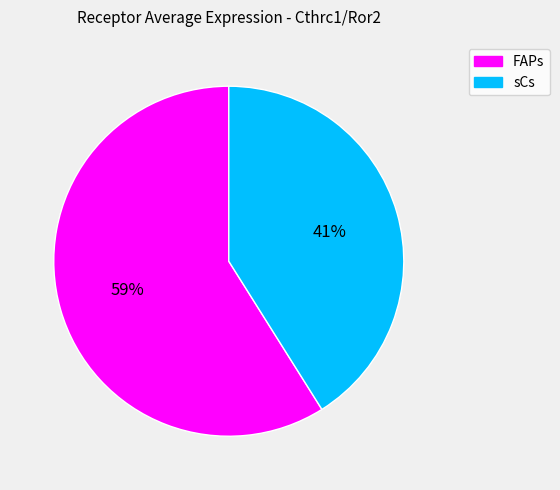

What is the smallest slice in the pie chart?

sCs